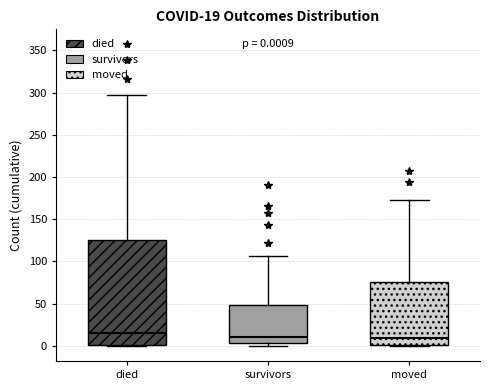

Which box is the tallest, from its lower edge to its upper edge?

died